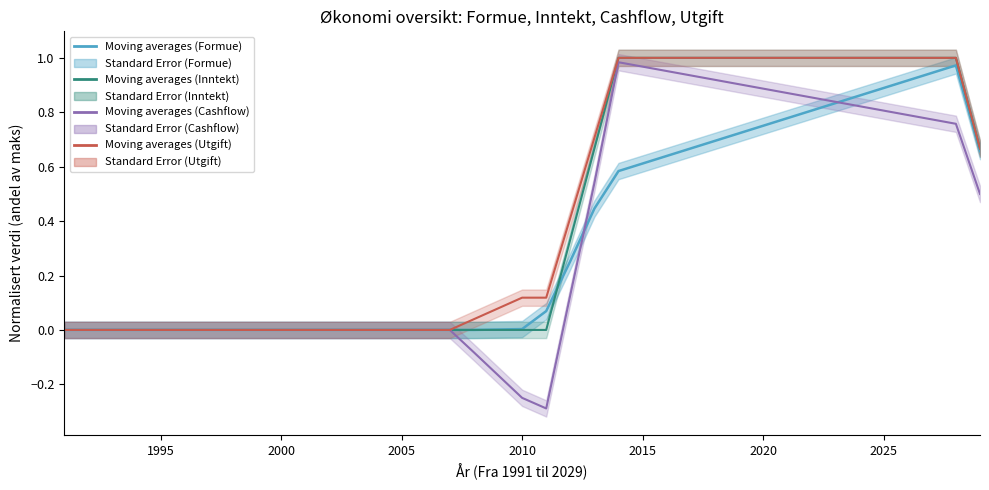

Is this an area chart (filled region under the line)?

No